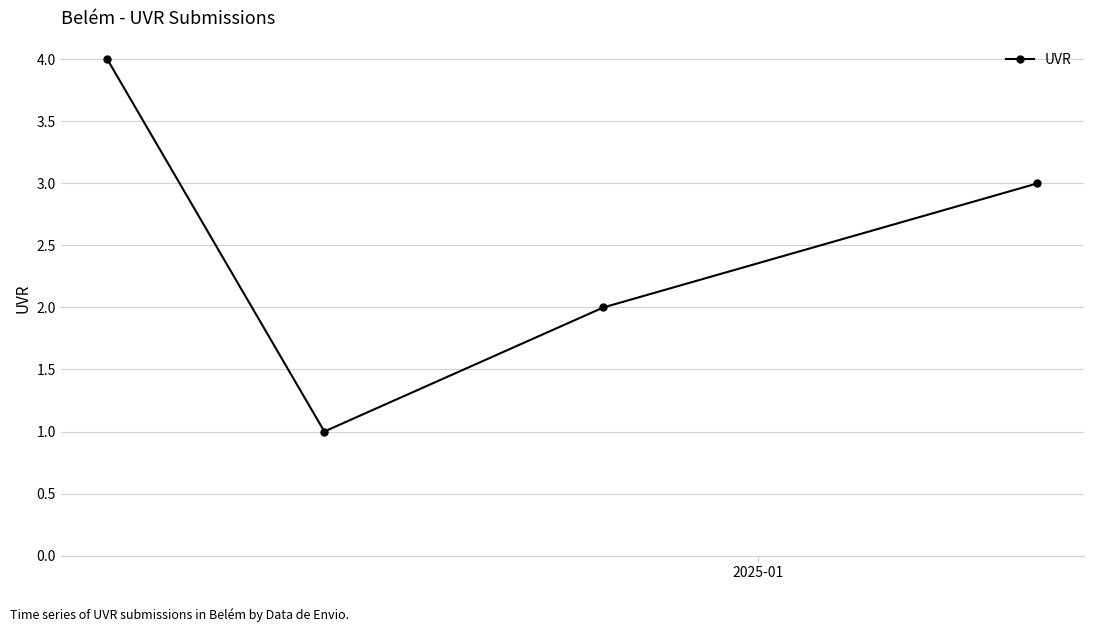

What is the sum of all values?

10